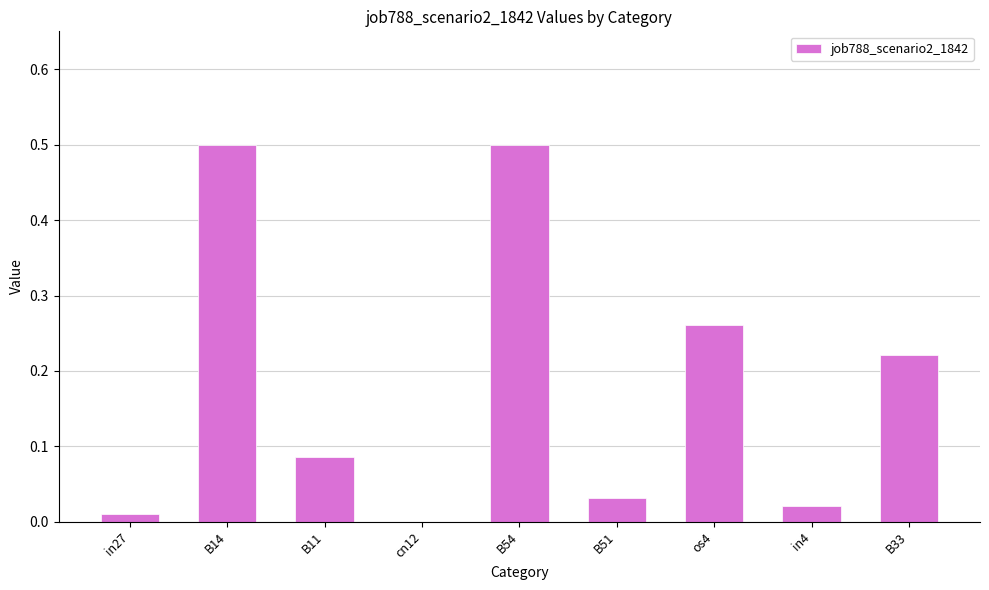

What is the greatest value displayed?

0.5